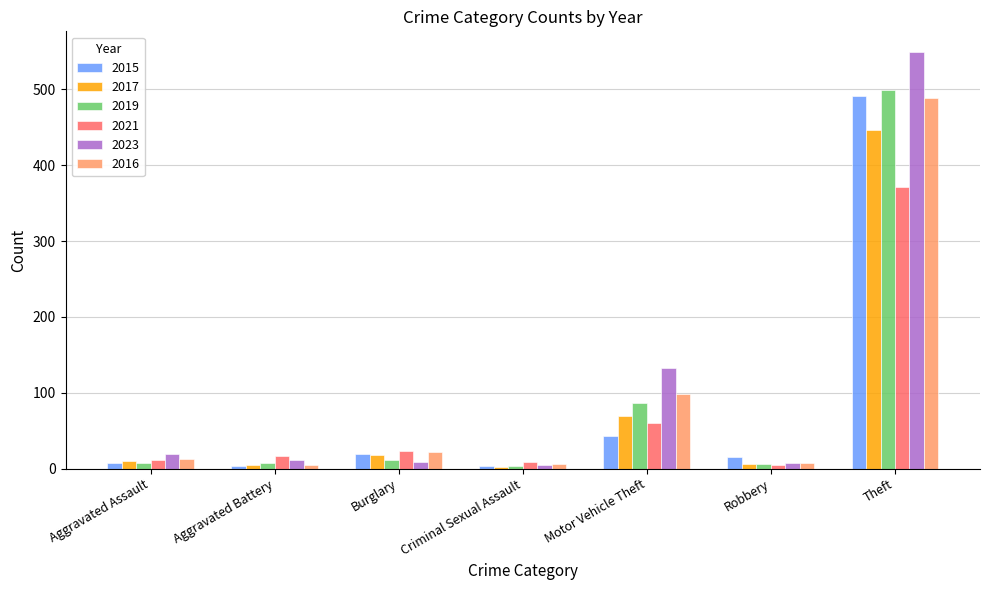

At which category is the sum across all series the highest?

Theft